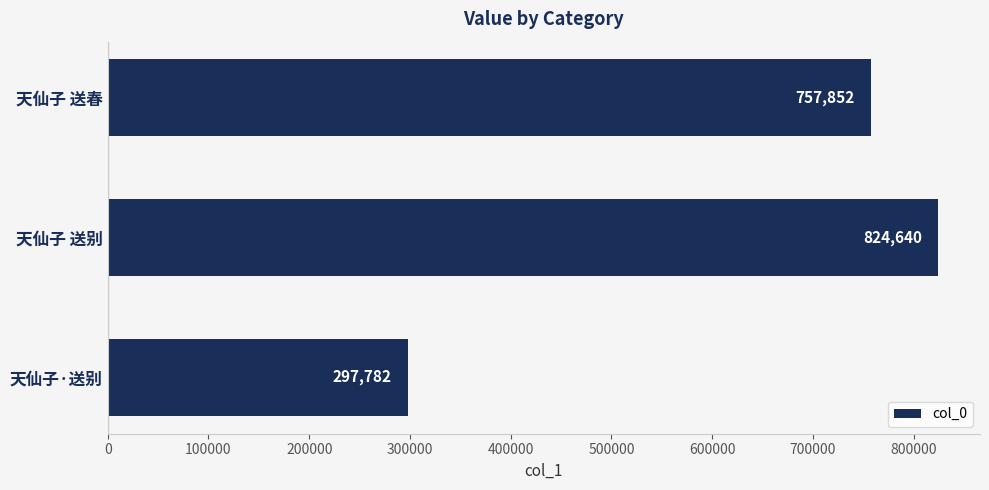

What is the change in value from 天仙子 送别 to 天仙子 送春?

-66788